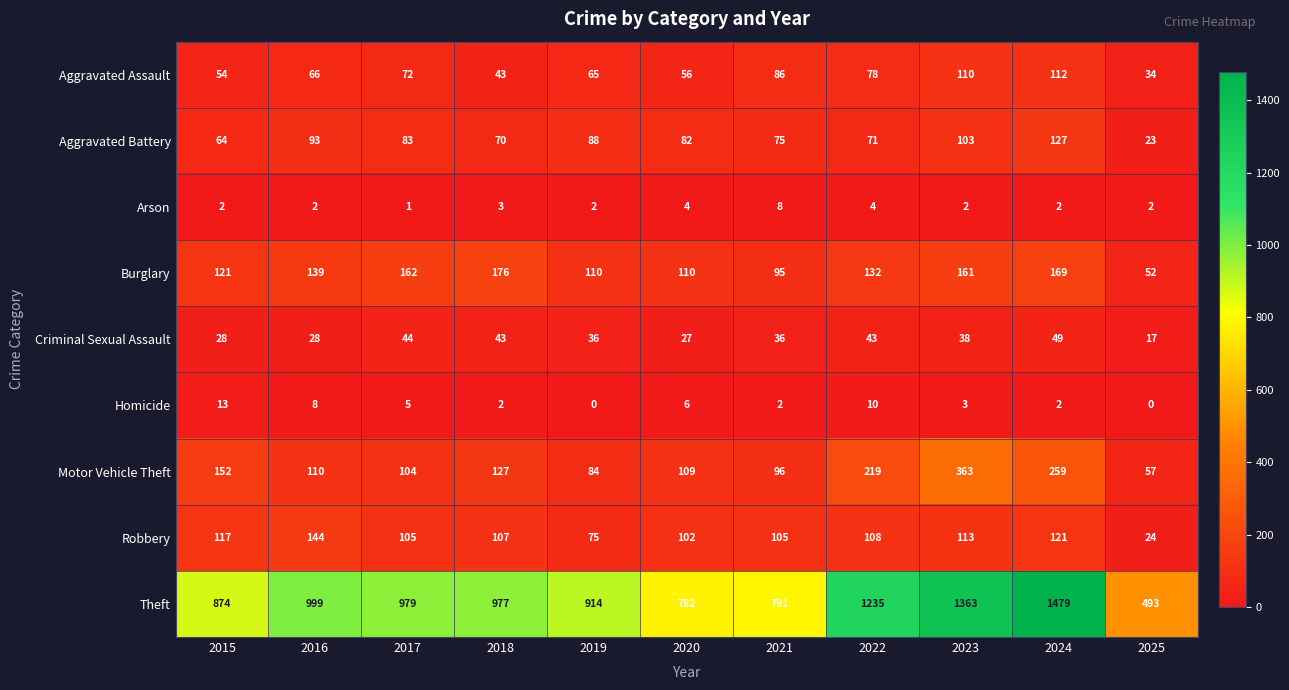

What is the spread (max minus min) of values at 2015?

872